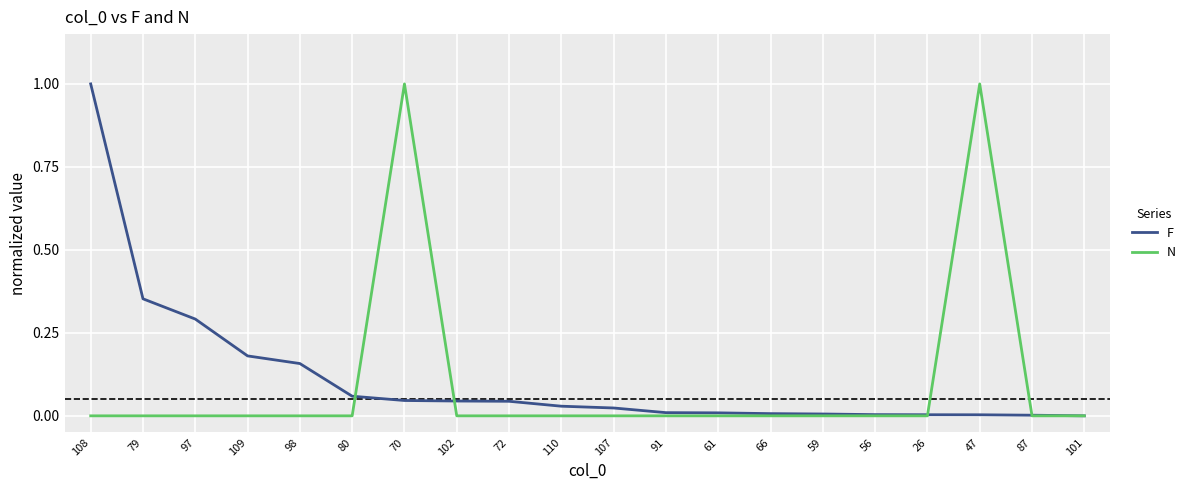

What is the sum of the N values at 91 and 70?

1.0